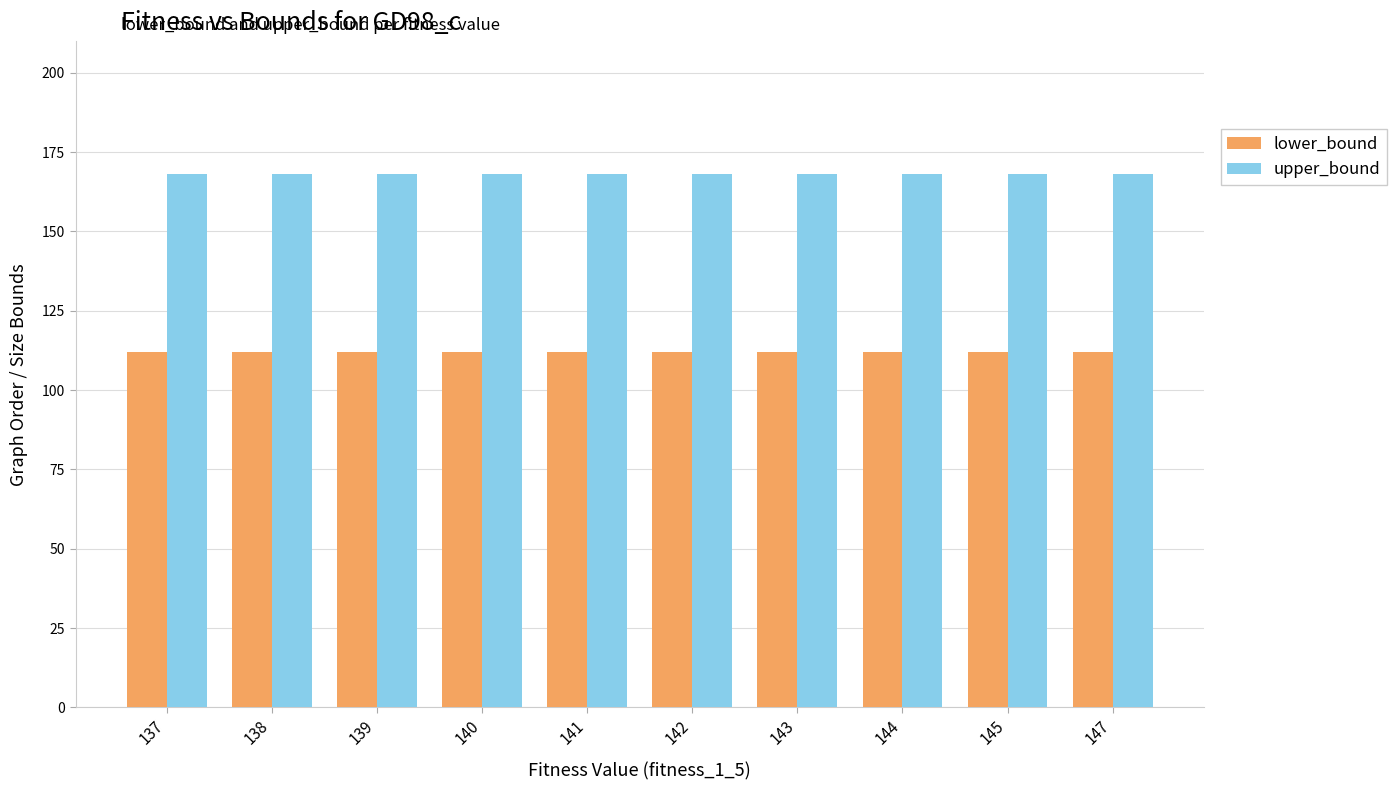

Reading left to right, what are all the values shown in this chart?

lower_bound: 112	112	112	112	112	112	112	112	112	112
upper_bound: 168	168	168	168	168	168	168	168	168	168